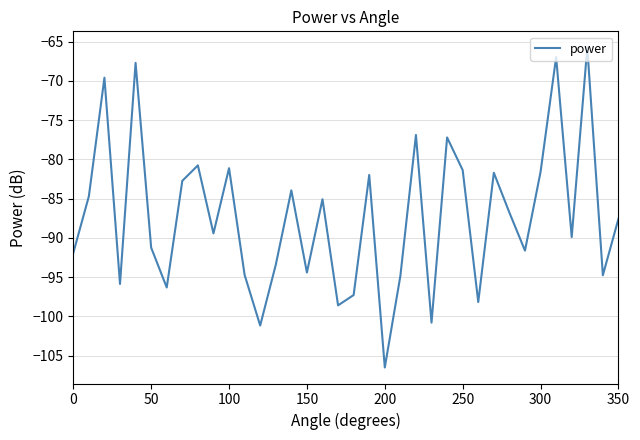

What is the difference between the maximum and minimum values?

40.8